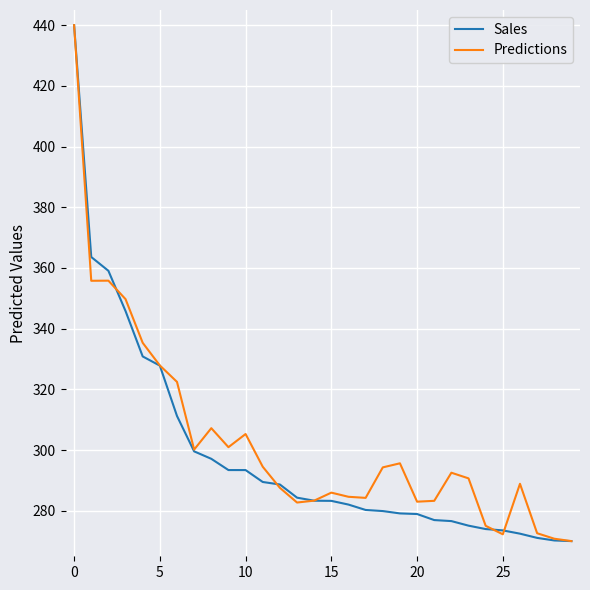

What is the maximum value for Sales?

440.0